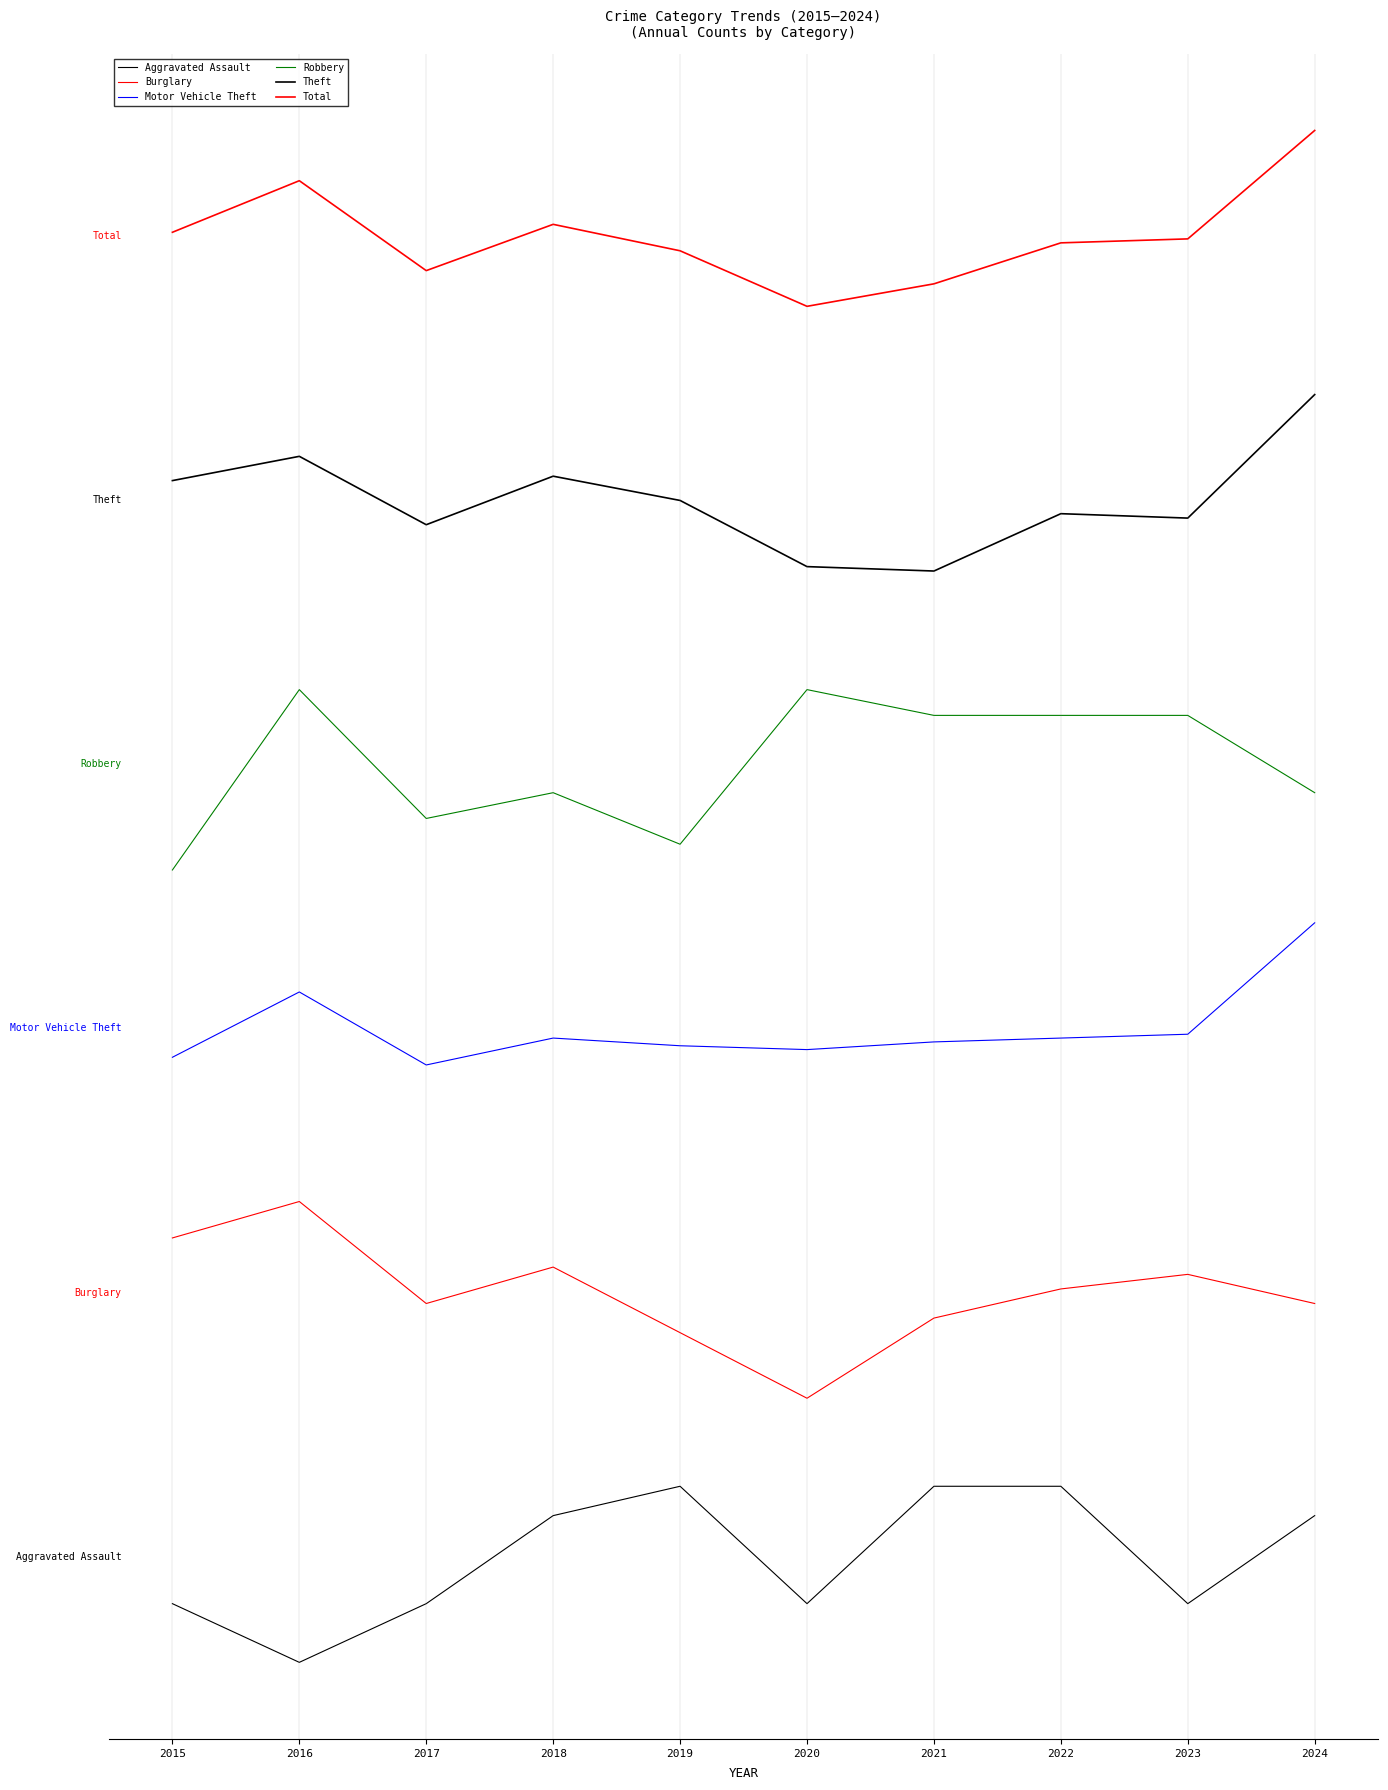

List the labels in order of Burglary value, smallest first.

2020, 2019, 2021, 2017, 2024, 2022, 2023, 2018, 2015, 2016